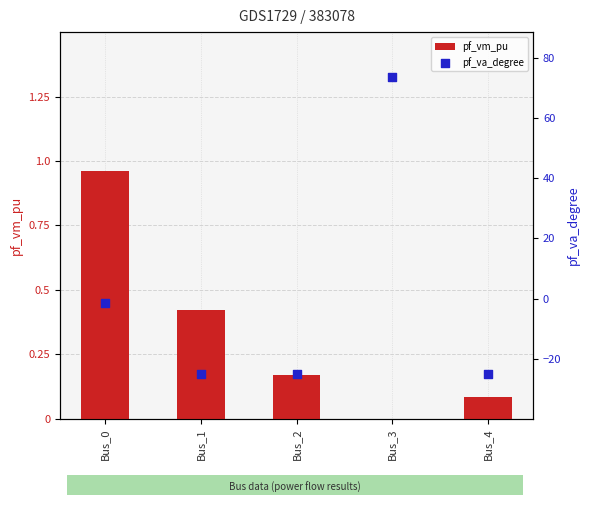

Which series has the largest Y range (max minus min)?

pf_va_degree